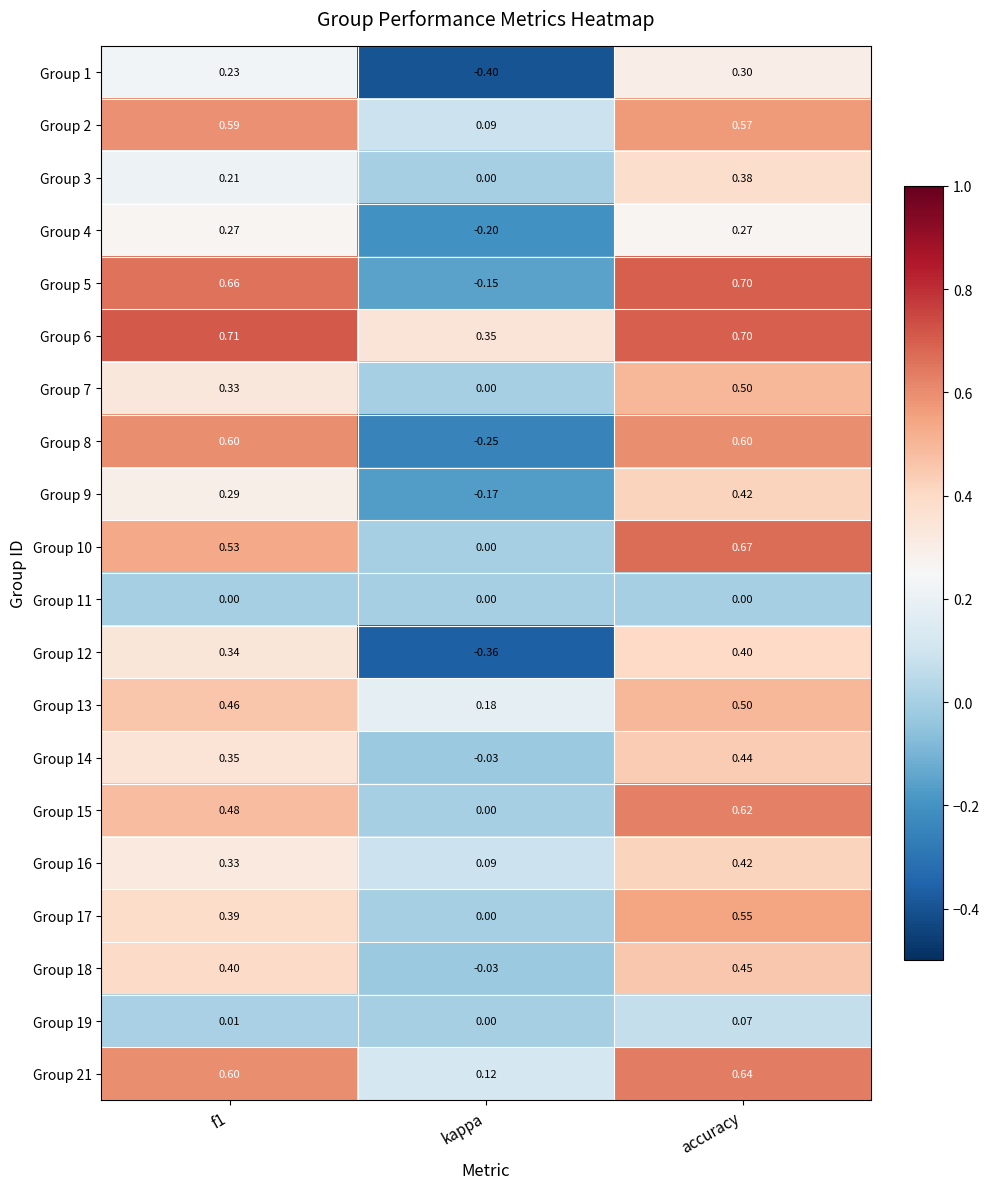

What is the total value across all series at kappa?

-0.8